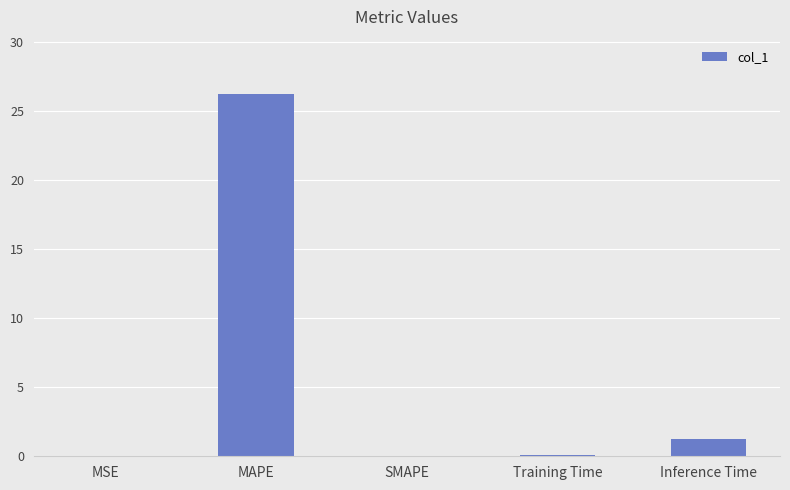

At which category does the chart reach its peak across all series?

MAPE